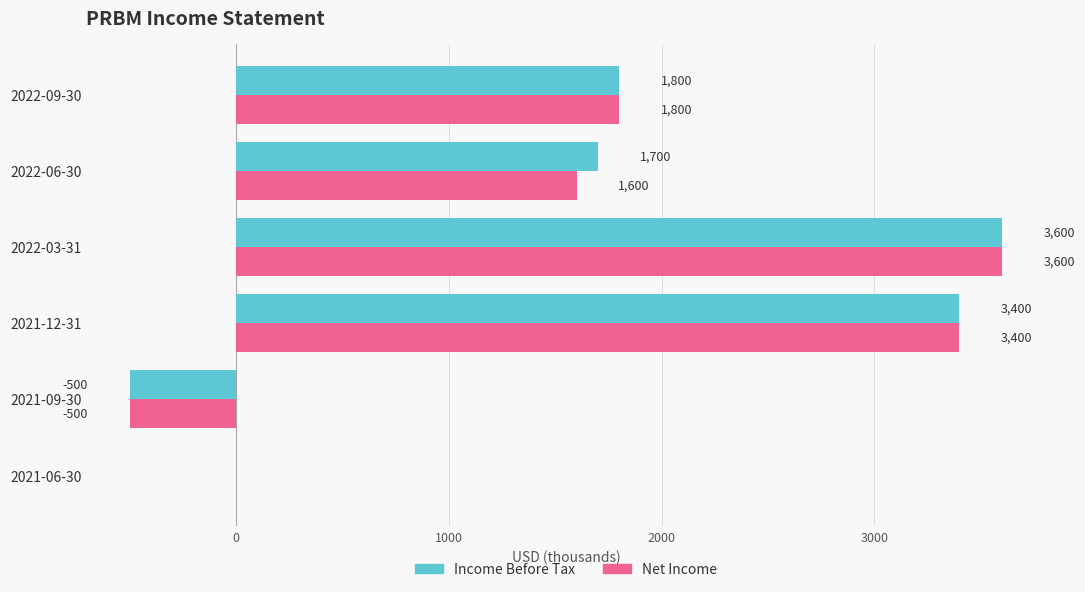

How many categories are shown in the chart?

6